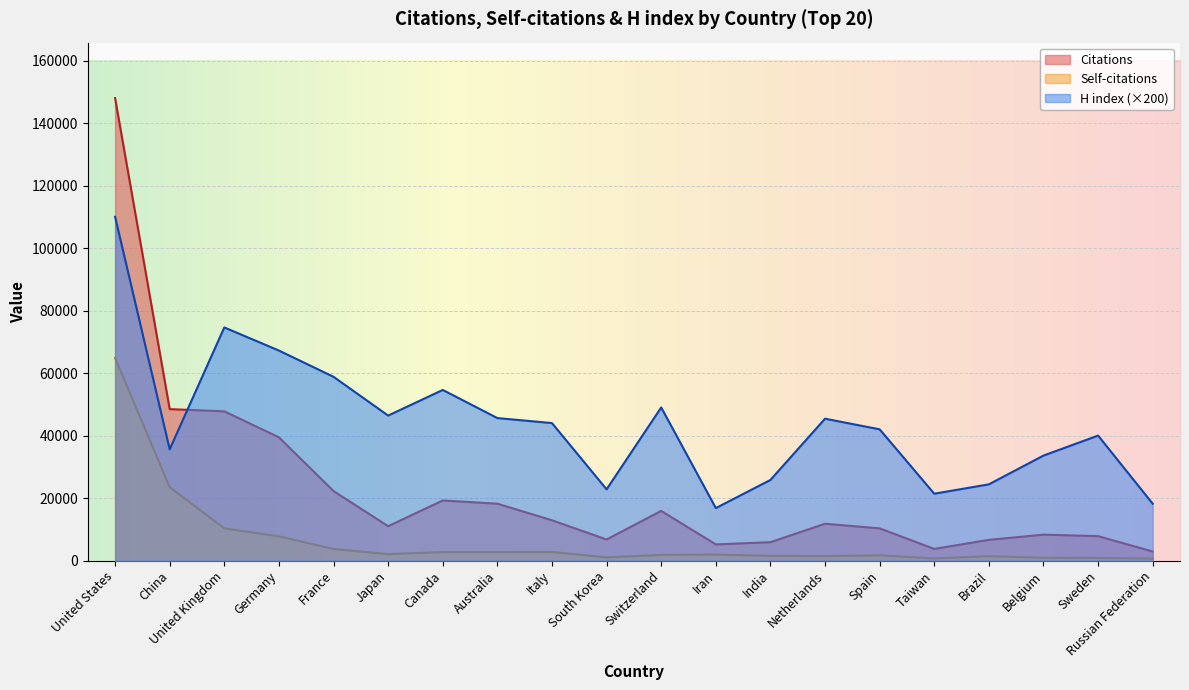

Between Russian Federation and Spain, which is larger?

Spain